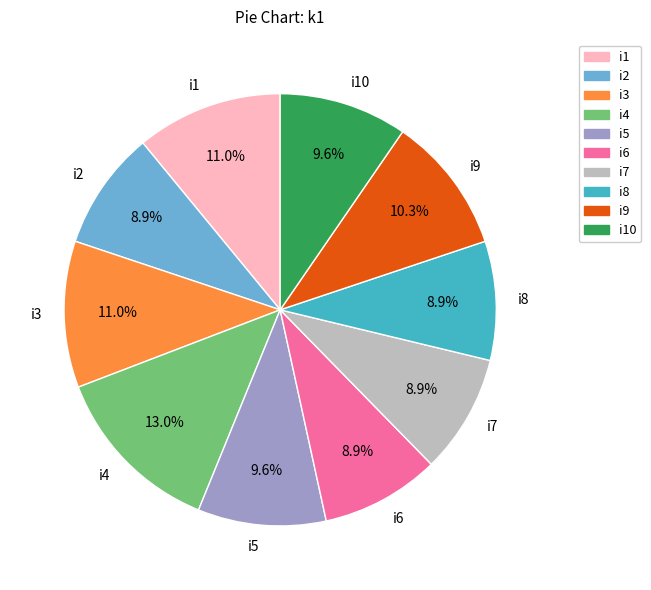

Does any single category account for the majority?

No